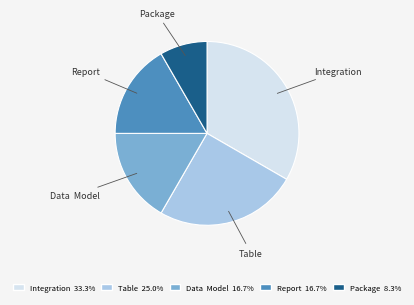

Does Table represent more than half of the total?

No